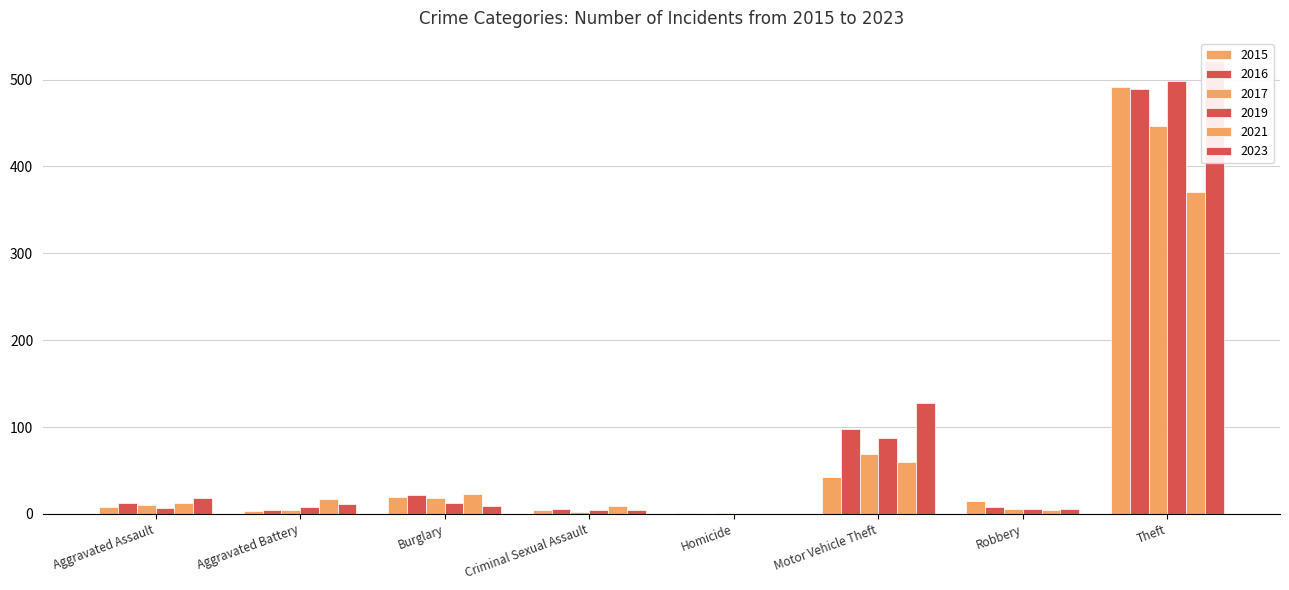

The value of 2015 at Burglary is 19. True or false?

True